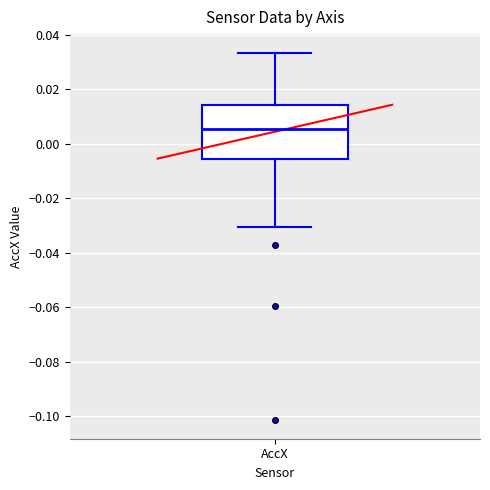

Transcribe this box plot: give where the median line is, the range the box spans, and where the two whiskers end, as read against the y-axis. The values are not printed on the chart, so give them approximately, as read against the axis.

median 0.006, box -0.006 to 0.014, whiskers -0.030 to 0.034